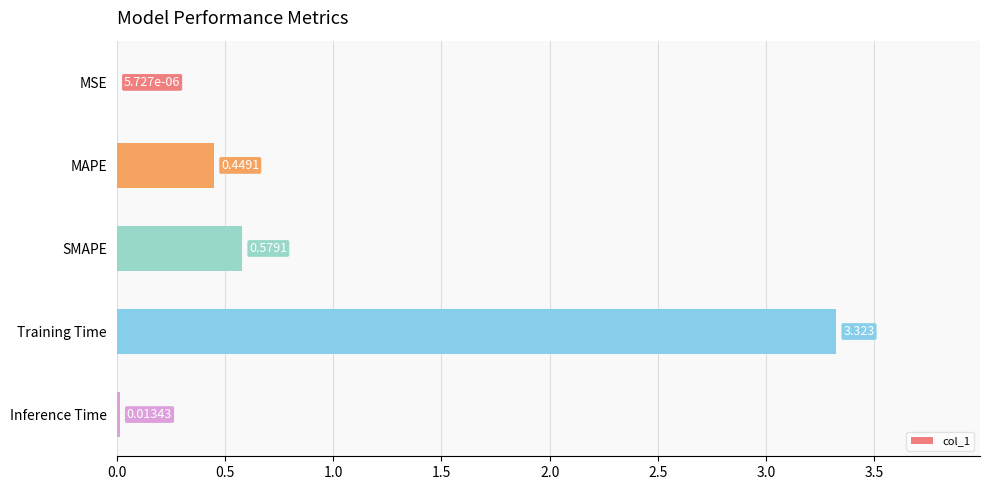

Are the bars horizontal?

Yes